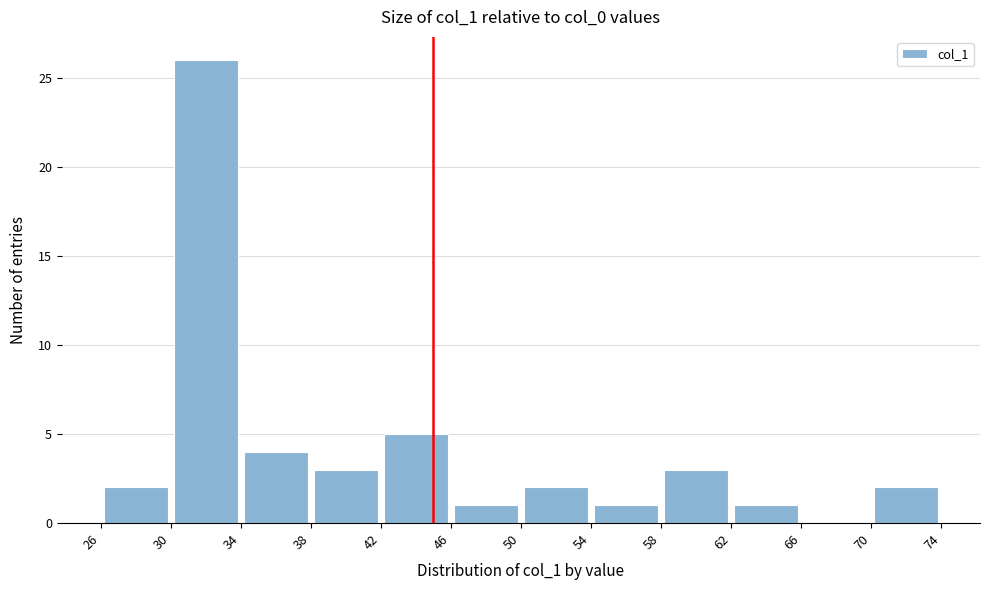

Reading left to right, list every bar in this chart as the range it spans on the x-axis followed by its height. The values are not printed on the chart, so give them approximately, as read against the axis.

26 to 30: 2
30 to 34: 26
34 to 38: 4
38 to 42: 3
42 to 46: 5
46 to 50: 1
50 to 54: 2
54 to 58: 1
58 to 62: 3
62 to 66: 1
66 to 70: 0
70 to 74: 2